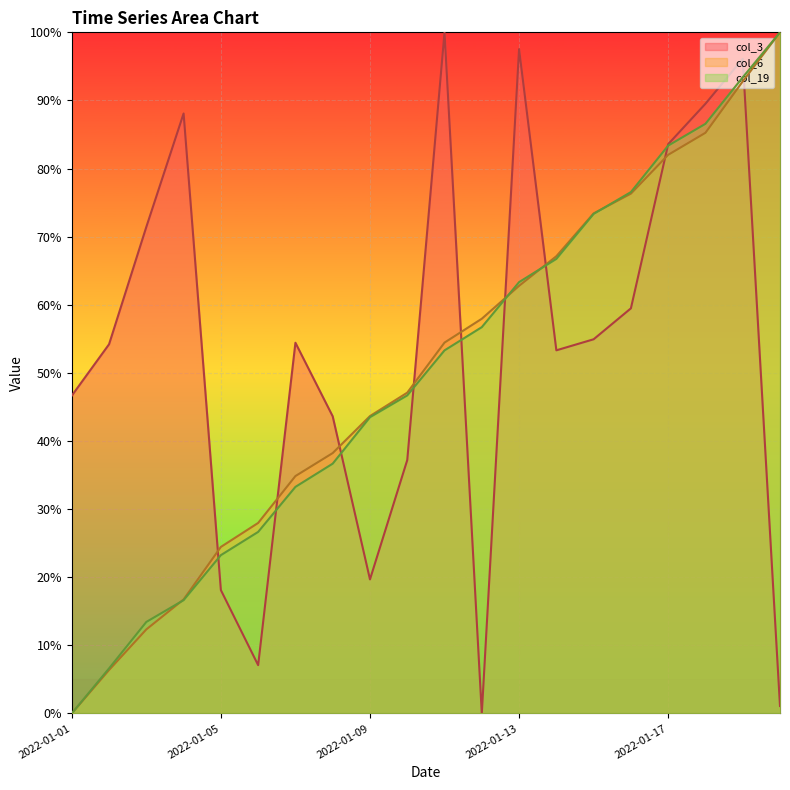

Does the chart display data point markers on the line(s)?

No